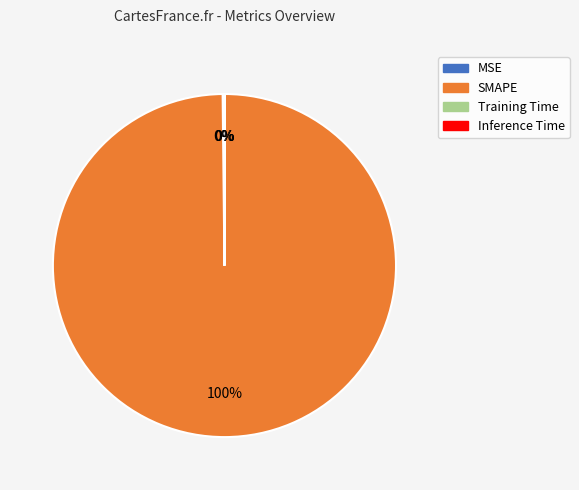

What is the largest slice in the pie chart?

SMAPE